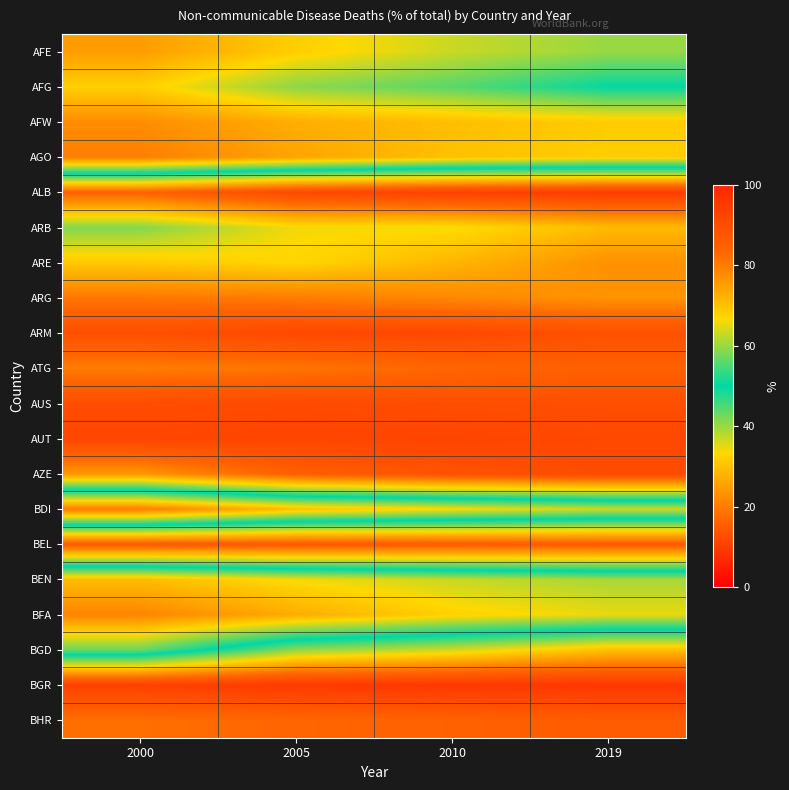

What is the smallest value displayed?

19.9